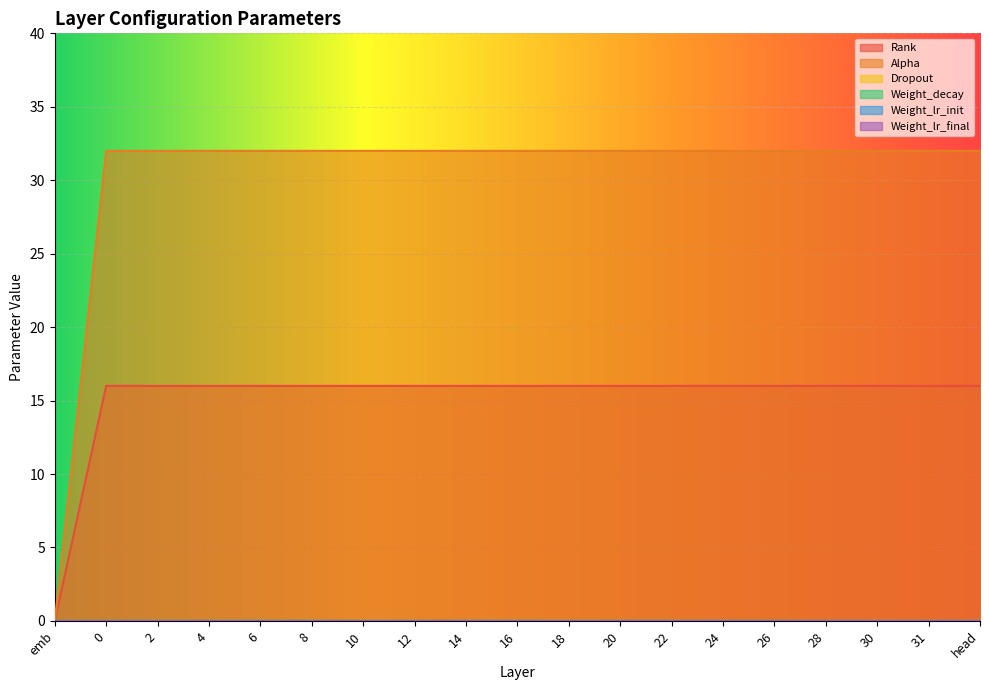

Which series has the largest total across all categories?

Alpha